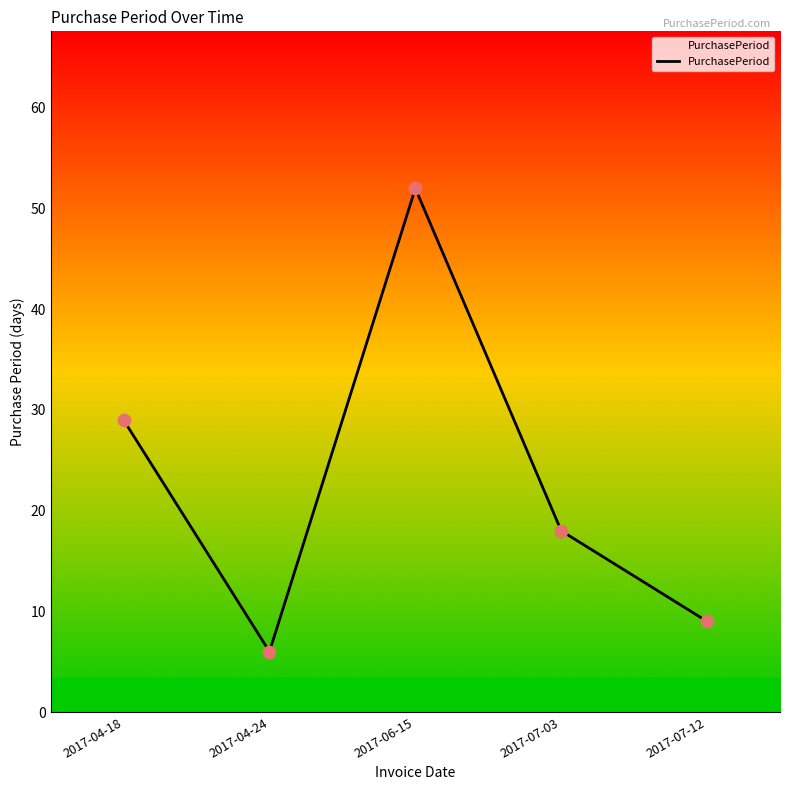

What is the change in value from 2017-06-15 to 2017-07-03?

-34